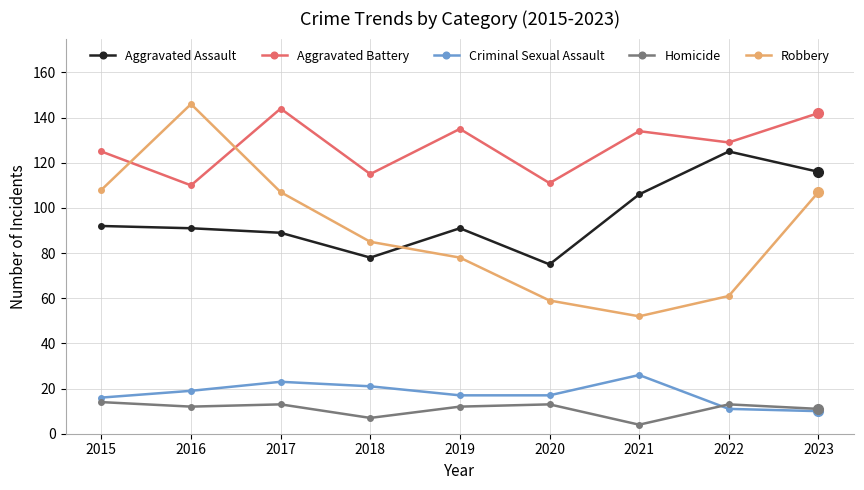

Where is Aggravated Assault nearest to the value 100?

2021